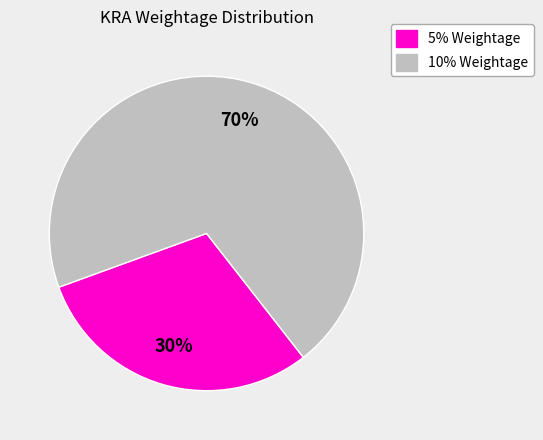

How many slices are in this pie chart?

2